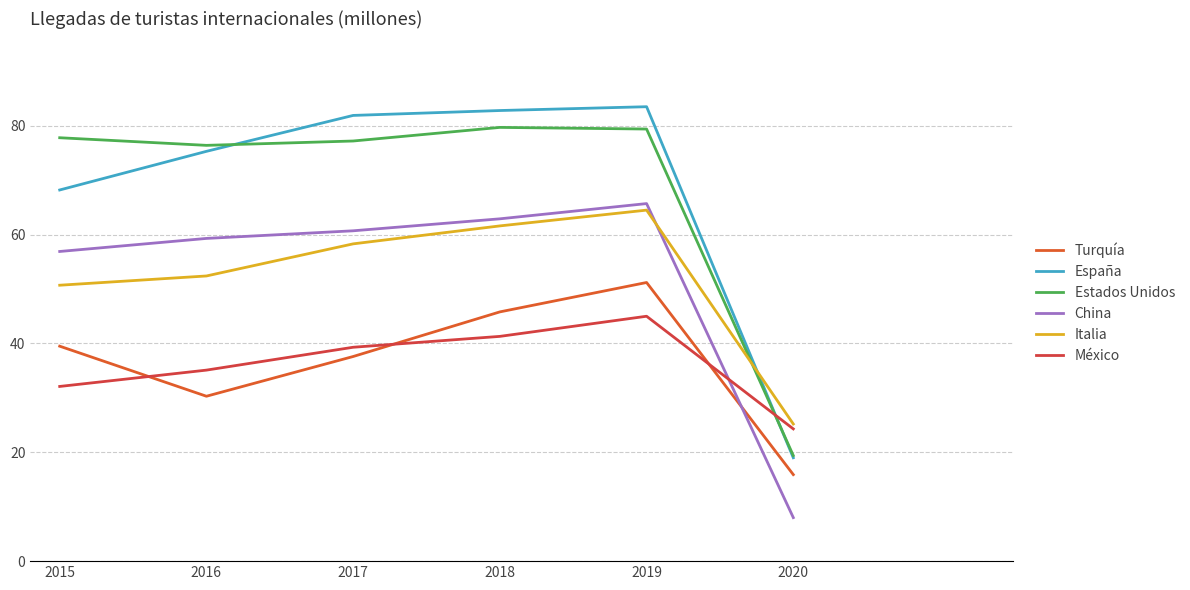

At which label does España reach its minimum?

2020